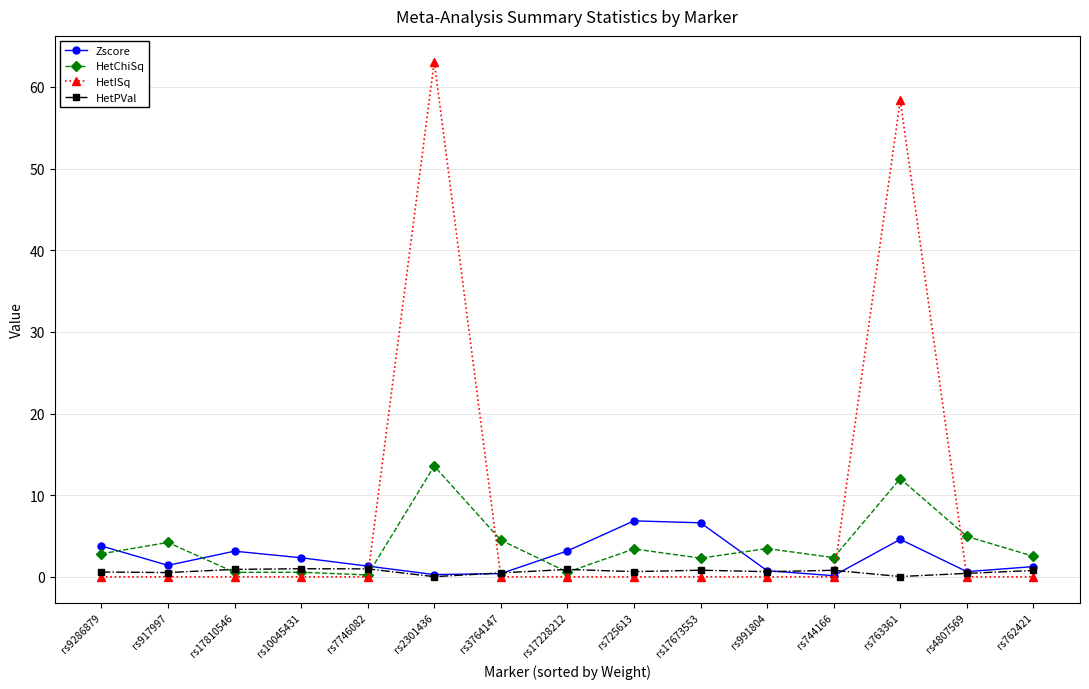

What is the difference between the maximum and minimum values in the HetISq series?

63.1